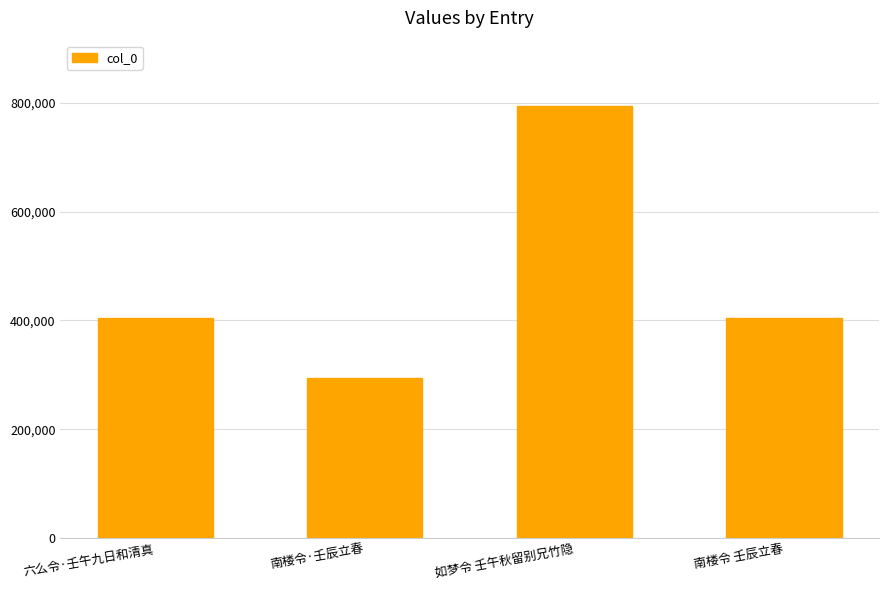

Between 南楼令·壬辰立春 and 如梦令 壬午秋留别兄竹隐, which is larger?

如梦令 壬午秋留别兄竹隐